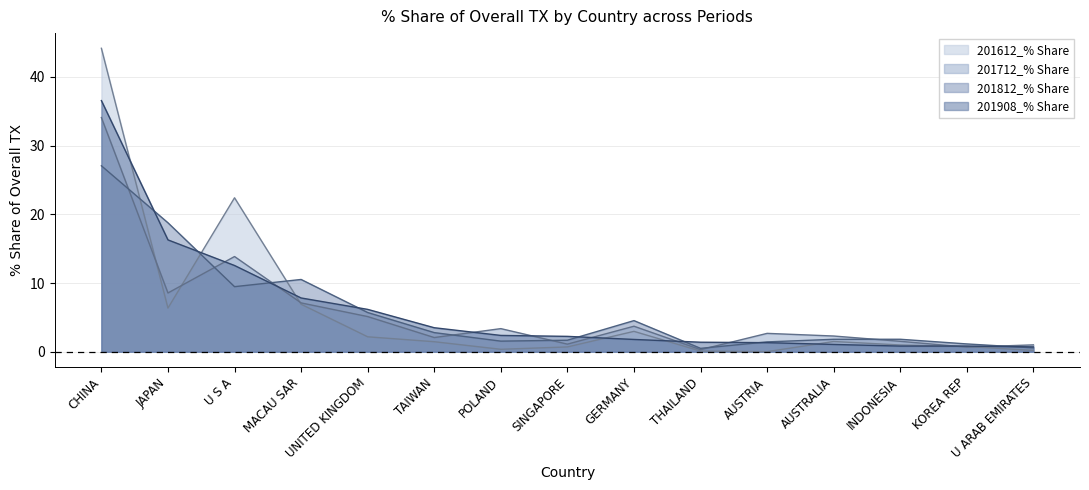

Between which two adjacent categories do 201908_% Share and 201812_% Share first intersect?

CHINA and JAPAN